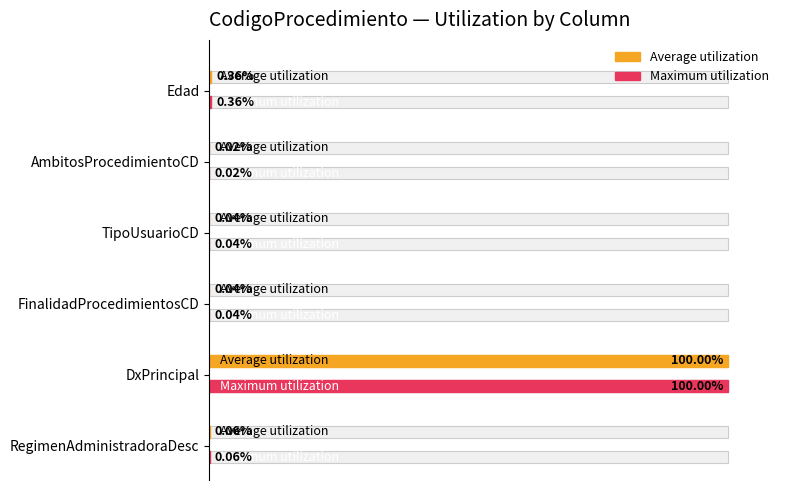

Is it true that Average utilization equals 0.1 at FinalidadProcedimientosCD?

False